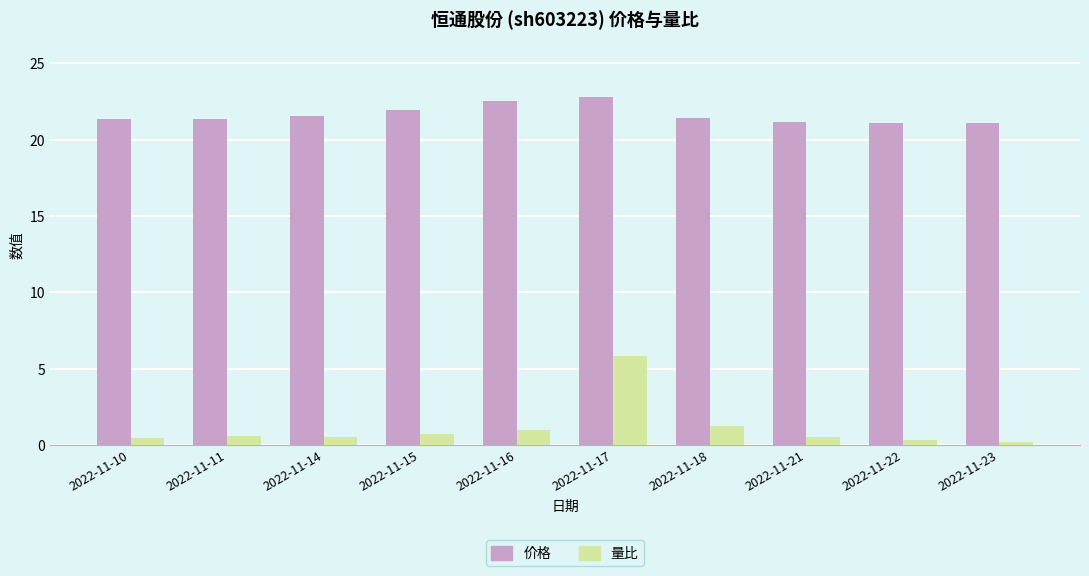

Is it true that 价格 equals 21.9 at 2022-11-15?

True